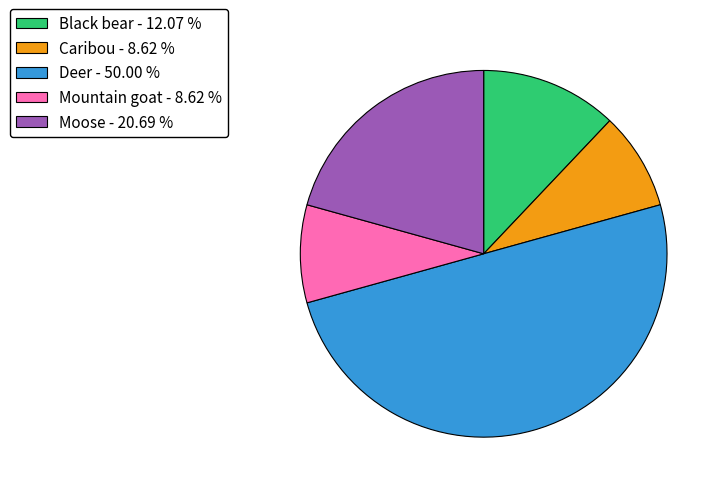

Do Black bear - 12.07 % and Deer - 50.00 % together represent more than half of the pie?

Yes